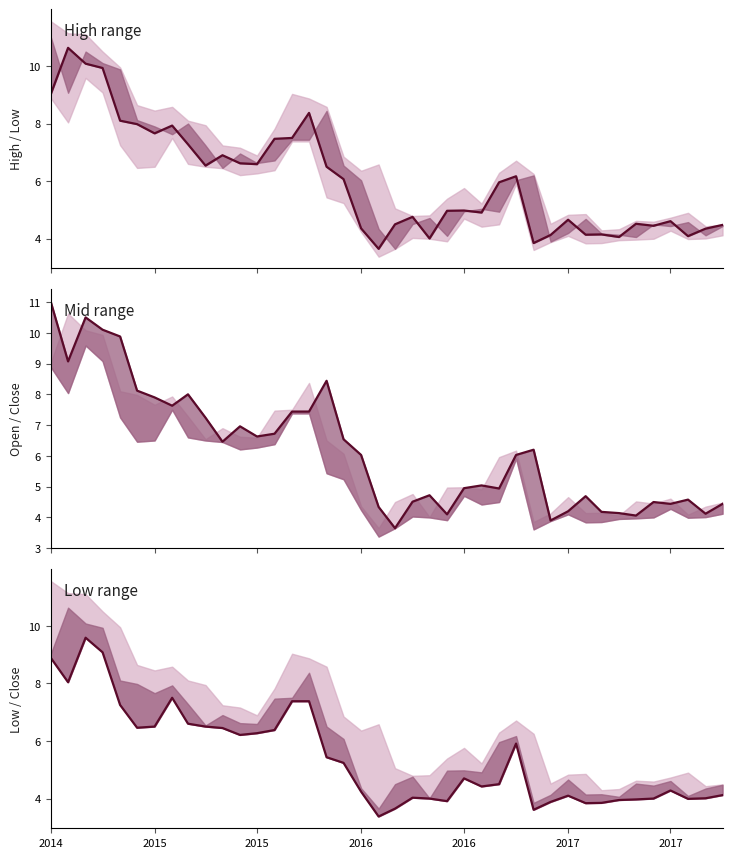

How many data points in Open & Close band are above 6?

21